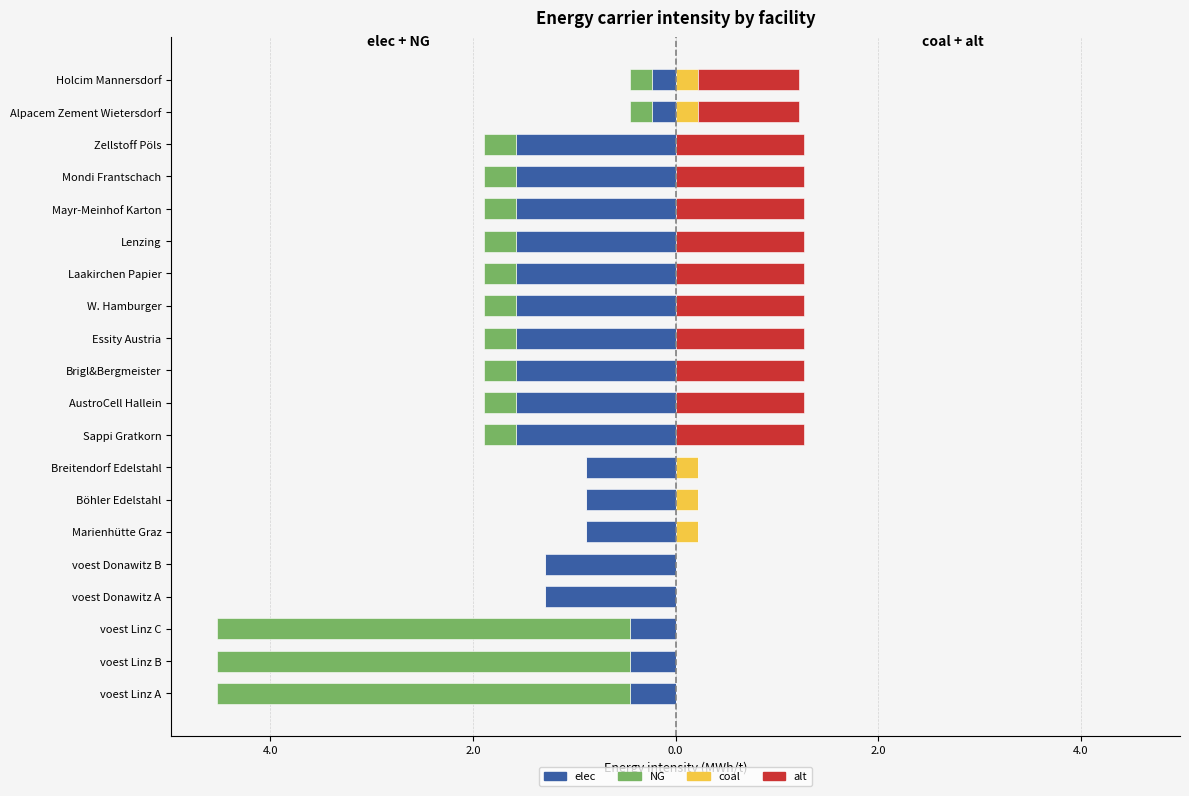

How many groups of bars are there?

20